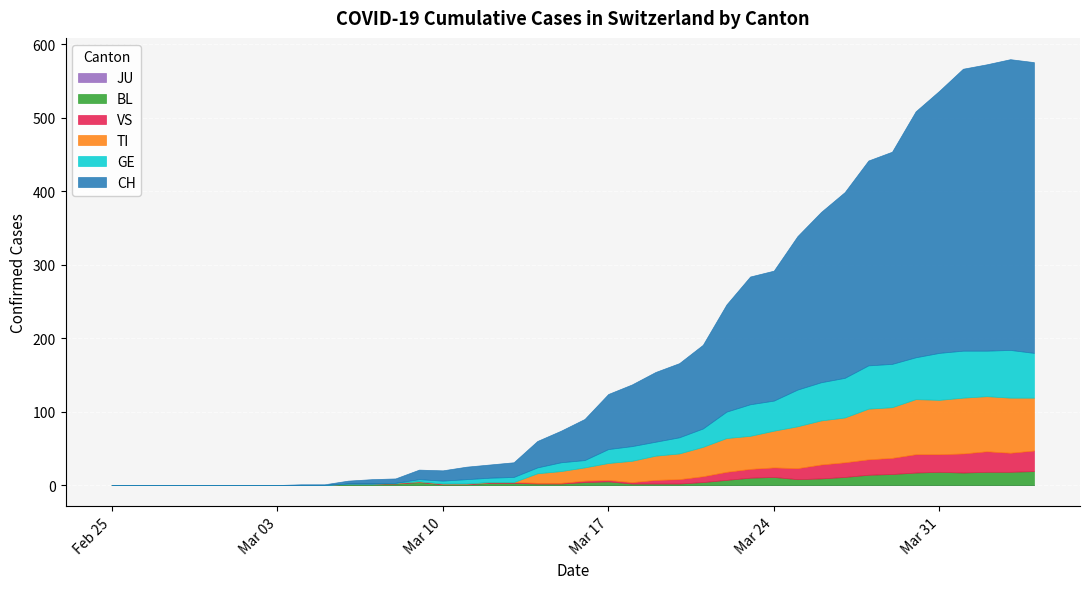

What is the difference between the maximum and minimum values in the VS series?

28